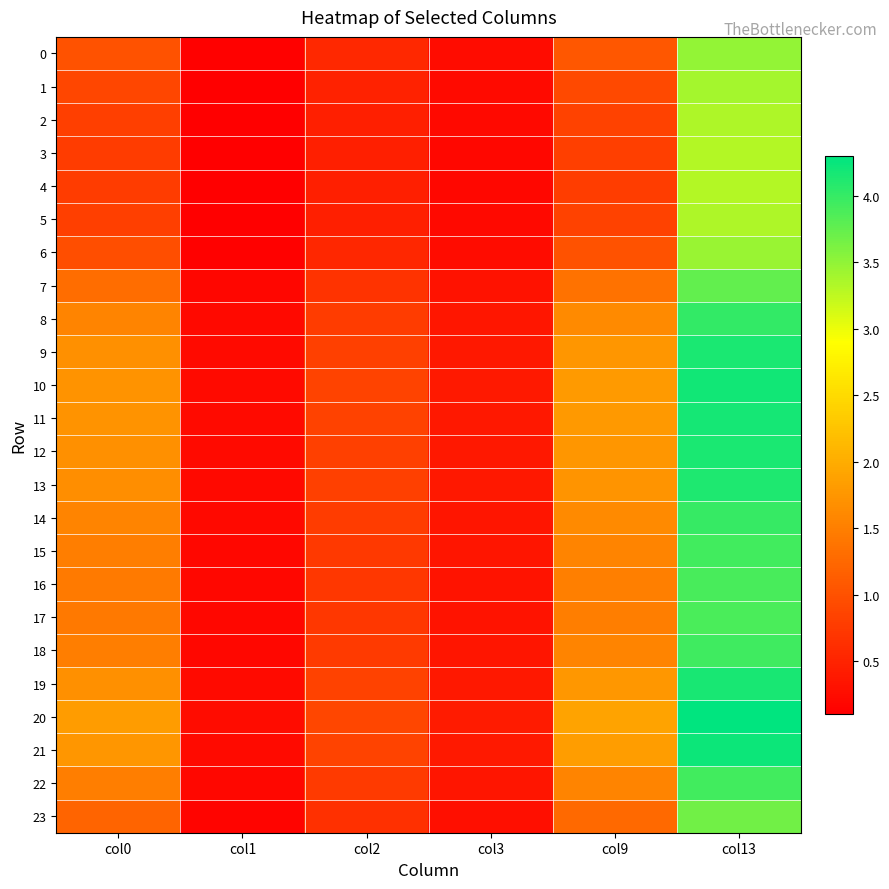

At how many categories does at least one series exceed 0?

6